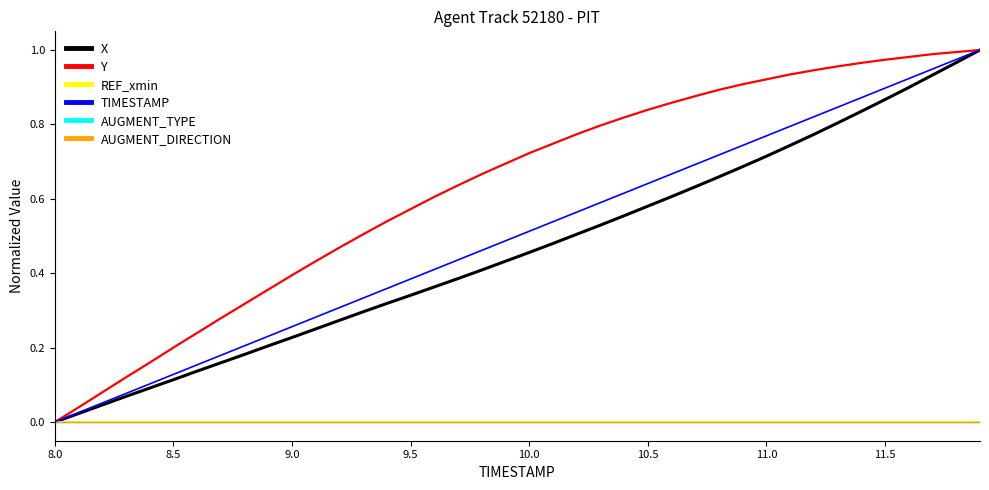

At which label is X closest to 0?

8.0